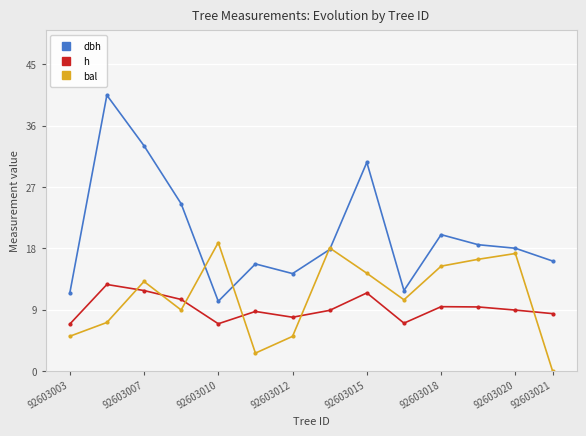

How many interior local valleys does the h series have?

3